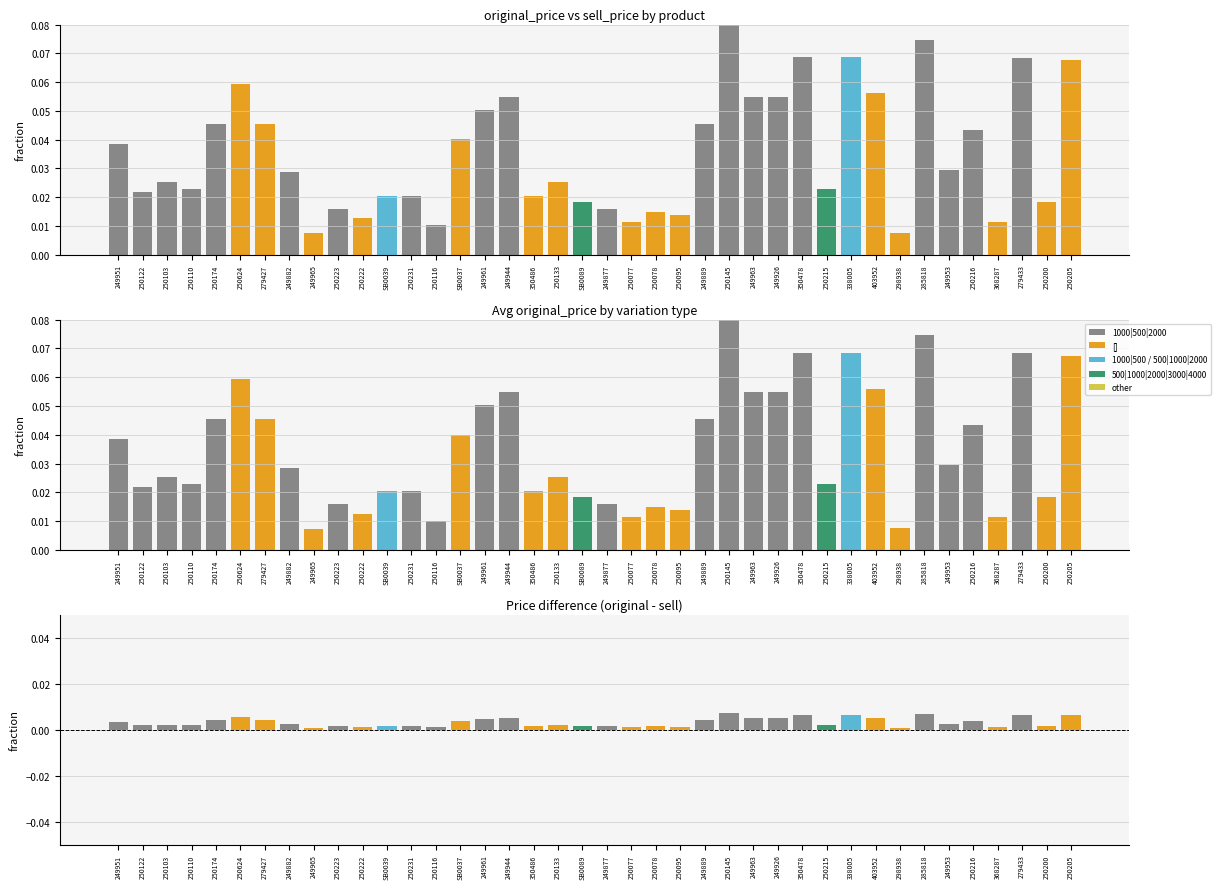

Which series has the largest total across all categories?

original_price